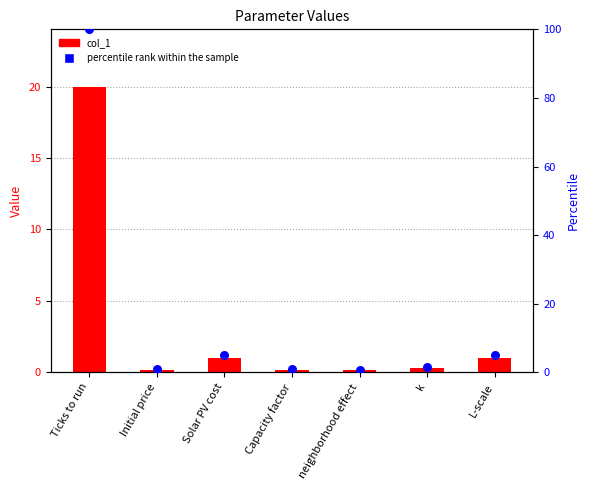

Which series has the largest total across all categories?

percentile rank within the sample